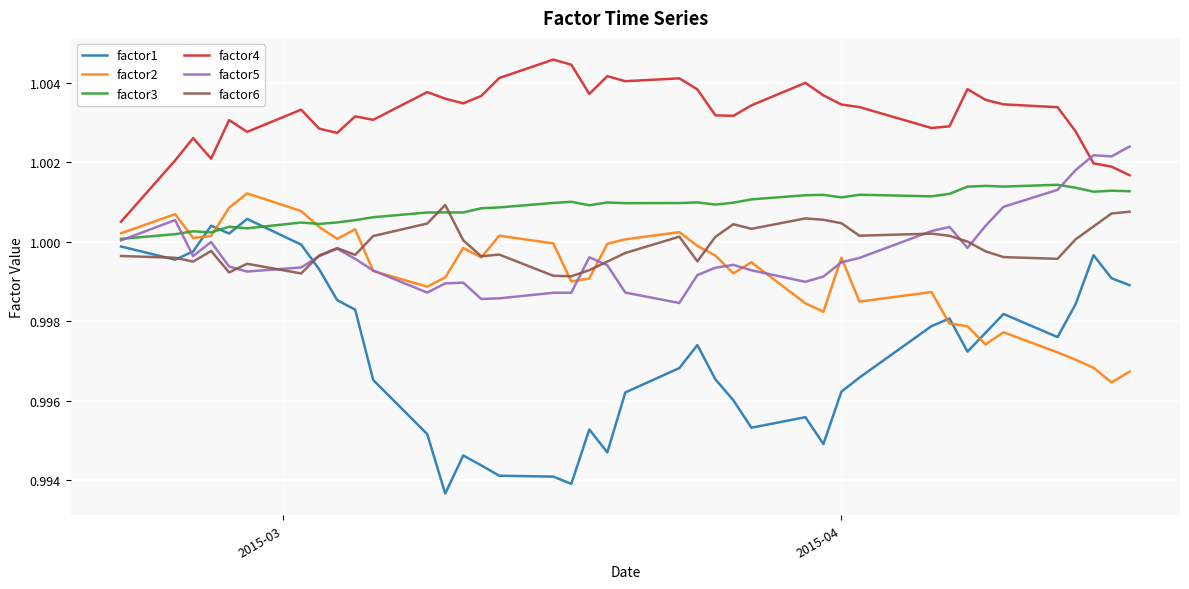

Which series has the widest spread of values?

factor1